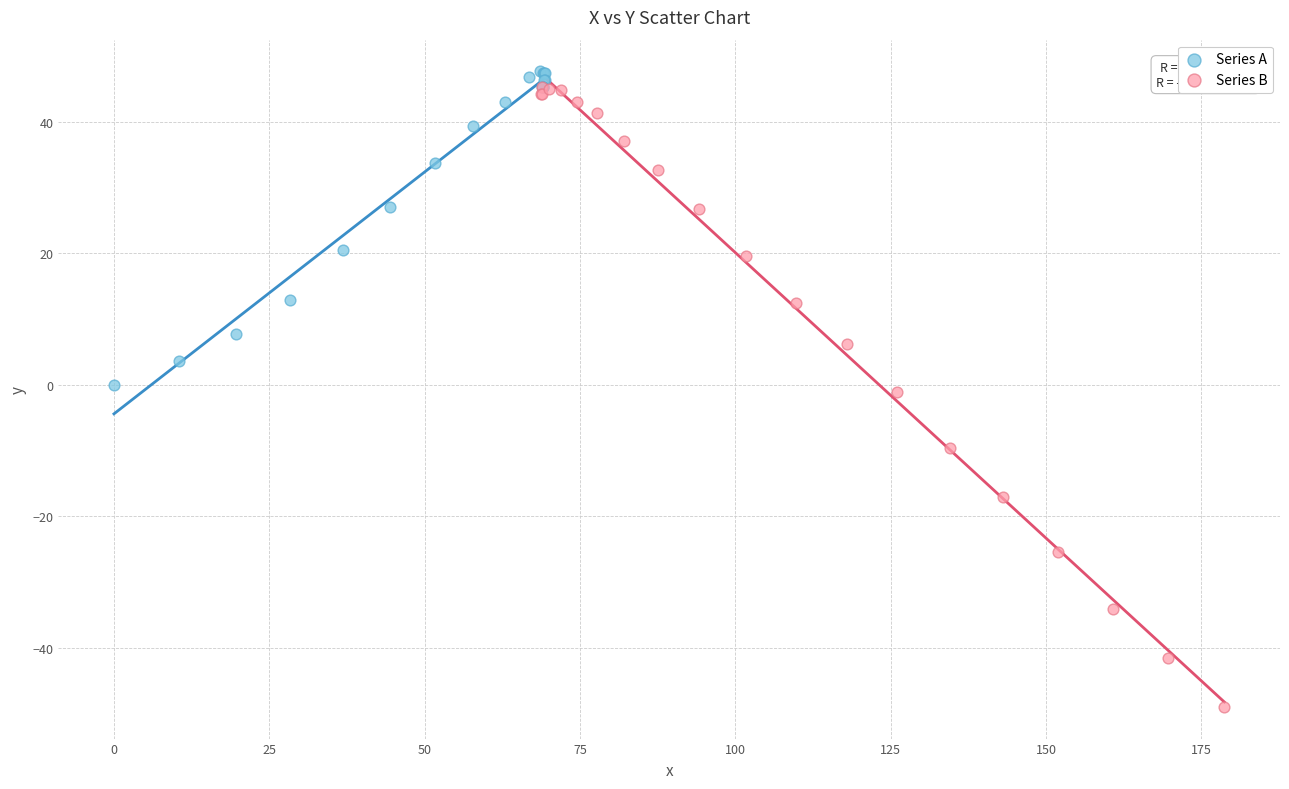

Which series has the widest spread of Y values?

Series B